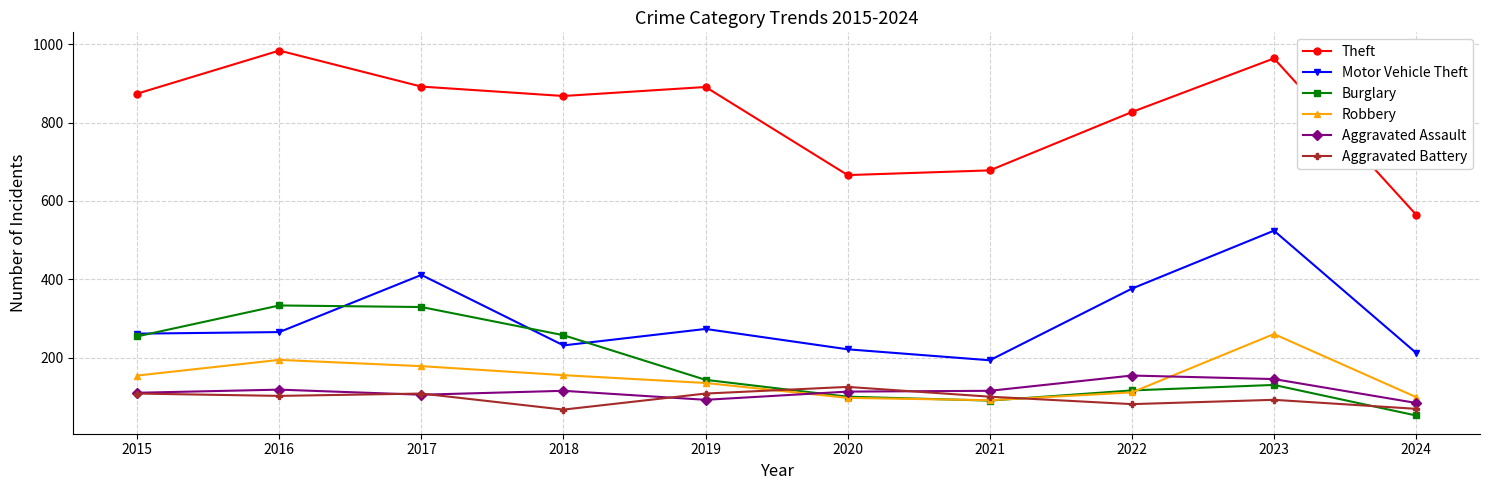

Is this an area chart (filled region under the line)?

No